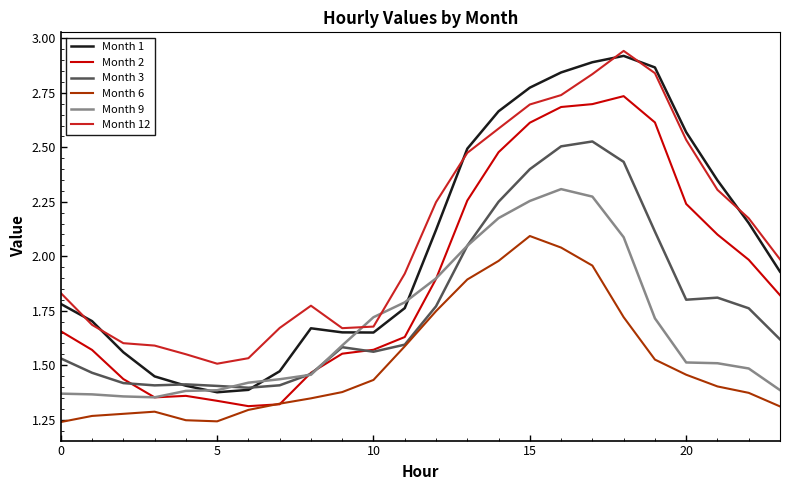

Which series has the largest range (max minus min)?

Month 1